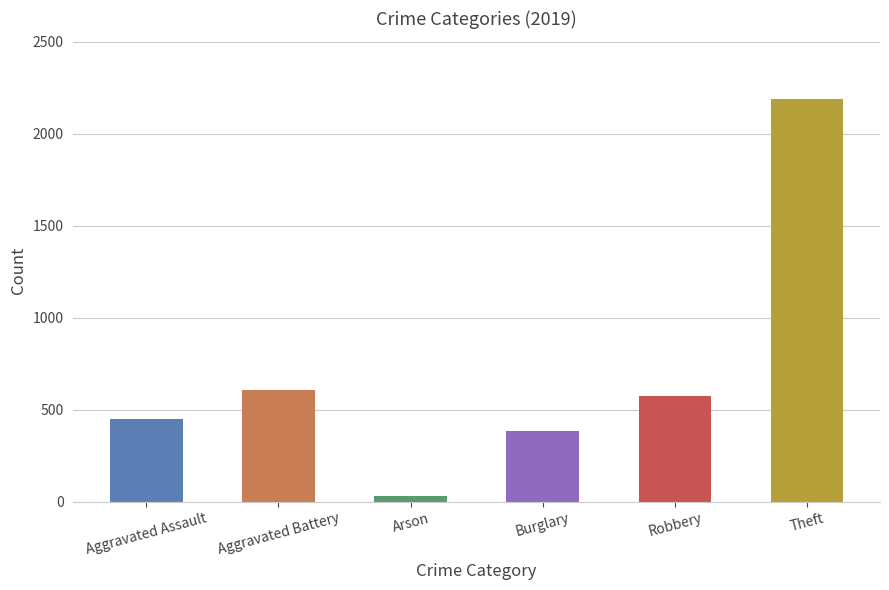

Between Robbery and Aggravated Assault, which is larger?

Robbery